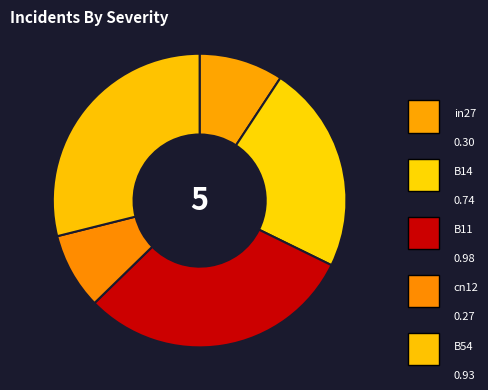

To the nearest percent, what is the average slice percentage?

20%